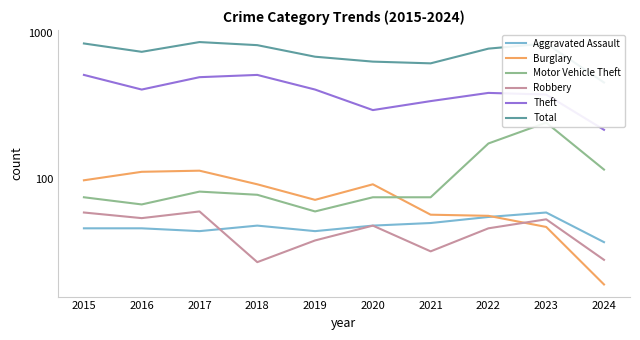

True or false: Robbery has more than 0 interior local peaks.

True